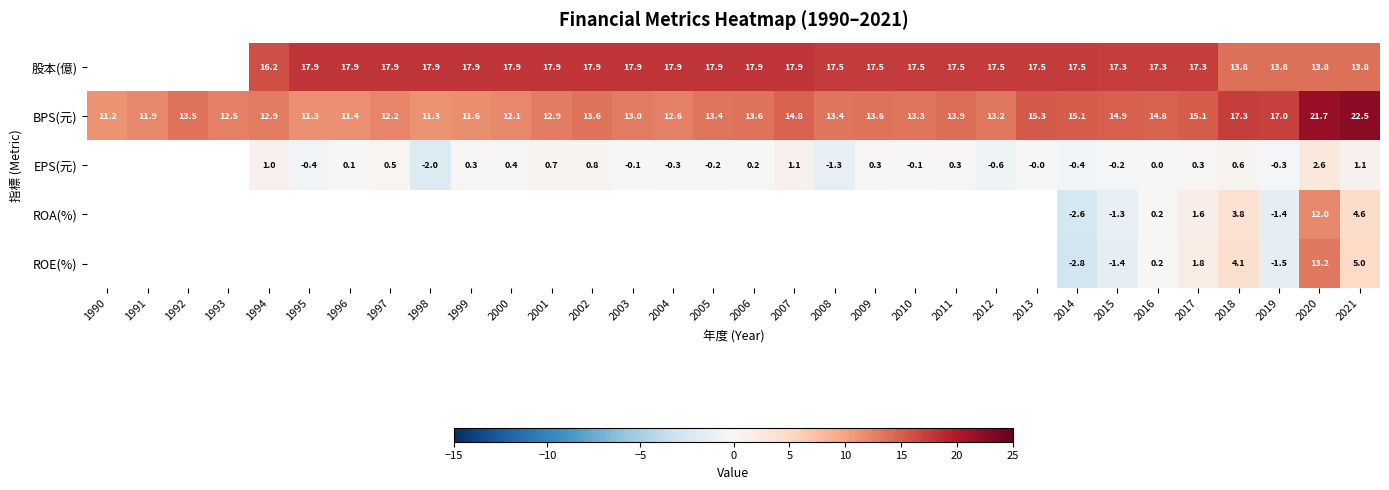

How many data points does each series have?

32